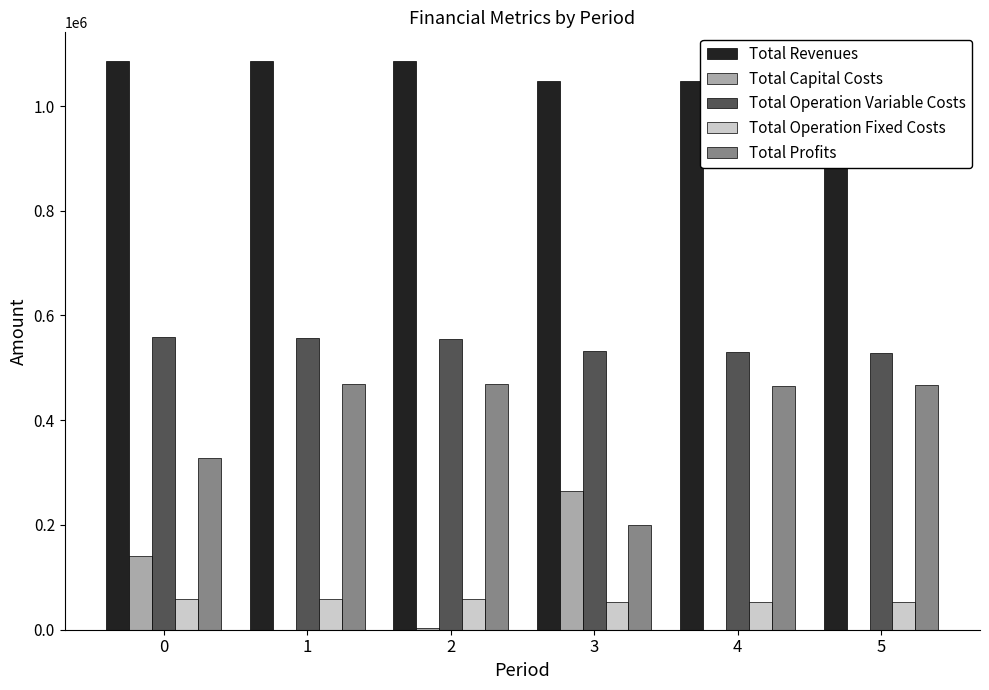

Is the value of Total Profits at 4 greater than the value of Total Operation Fixed Costs at 0?

Yes